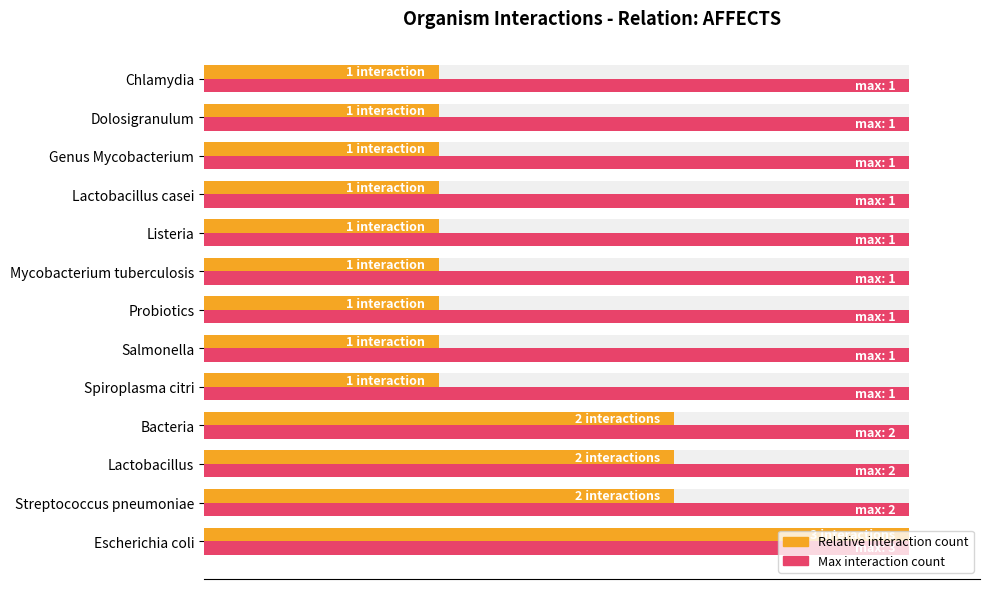

Which series has the widest spread of values?

Relative interaction count